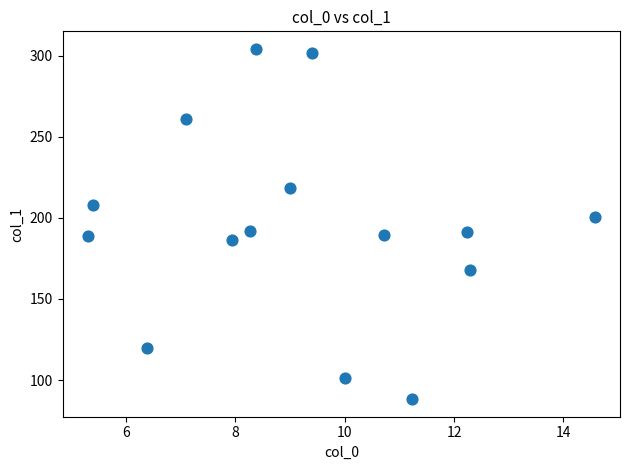

What is the range of X values (max minus min)?

9.3